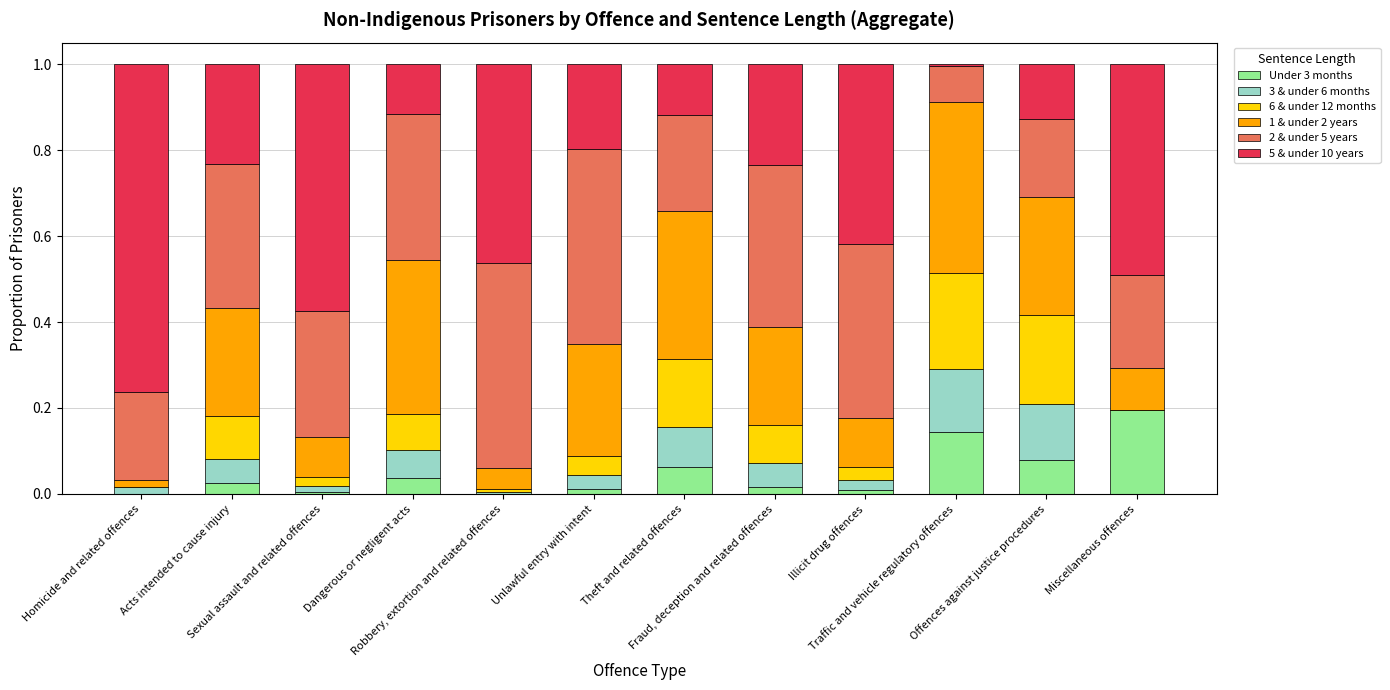

What is the sum of the 5 & under 10 years values at Fraud, deception and related offences and Sexual assault and related offences?

0.8